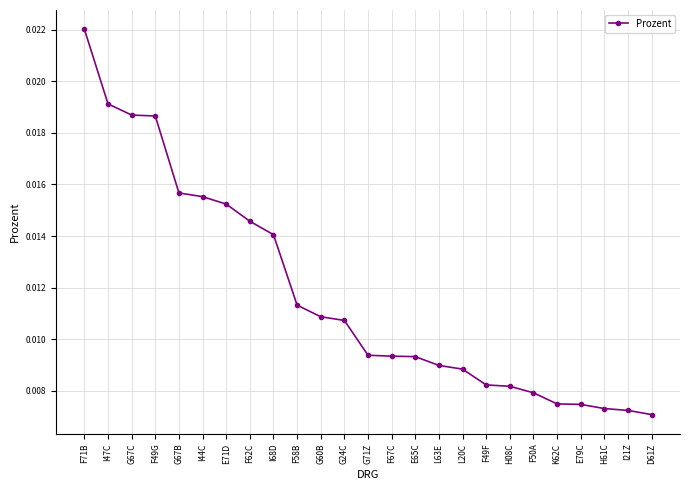

At which category does the chart reach its peak across all series?

F71B